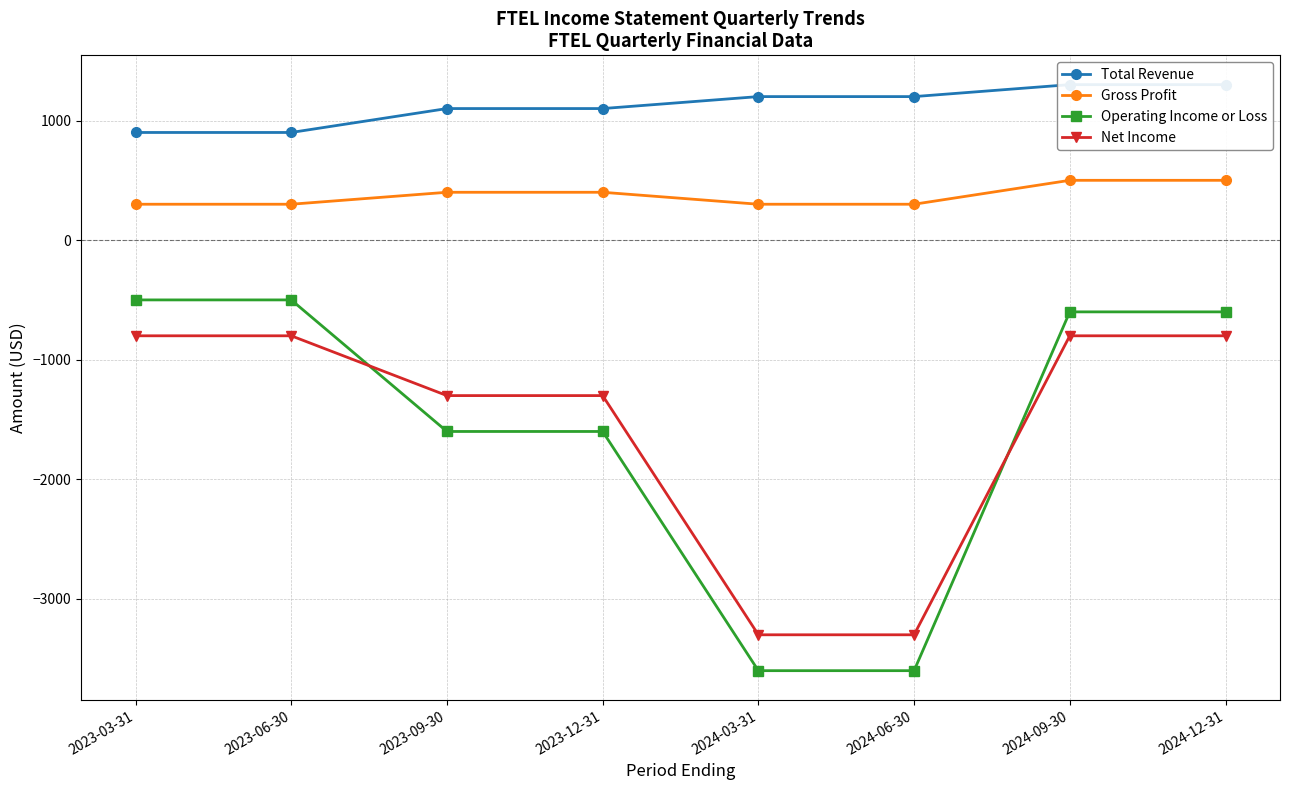

What is the label of the 6th point from the left?

2024-06-30